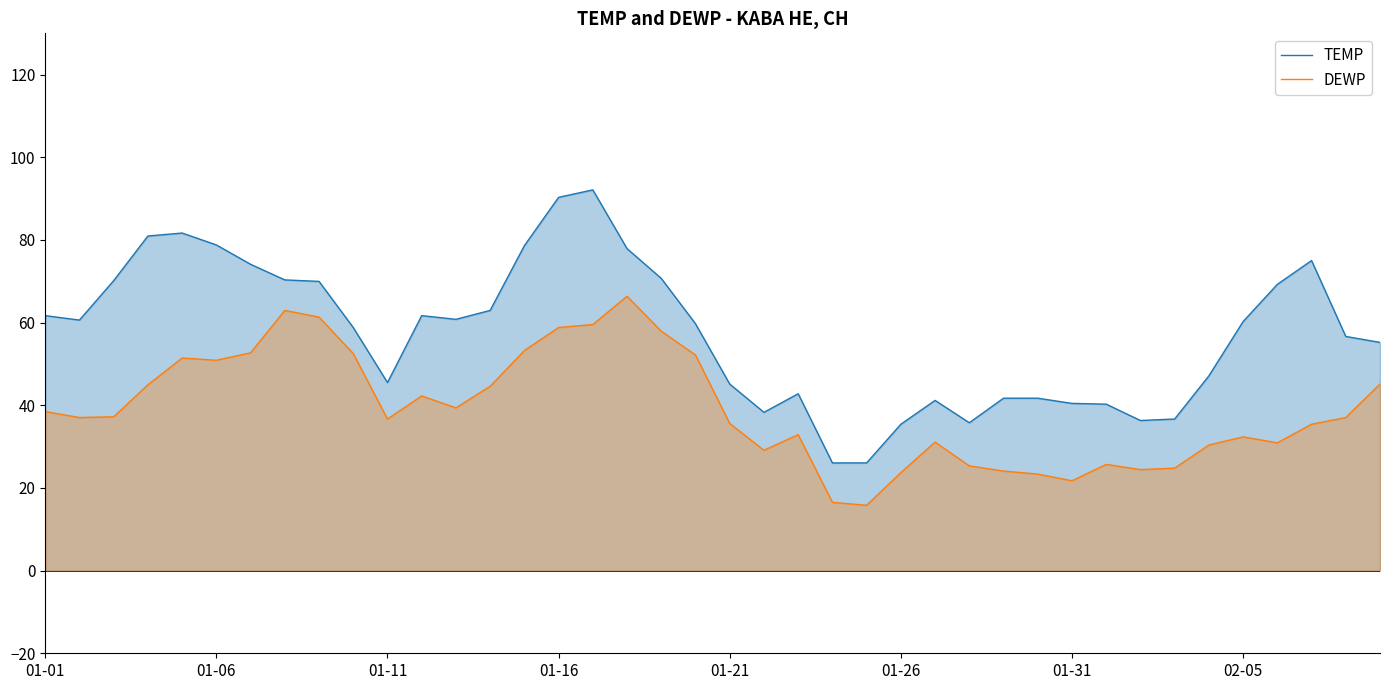

What is the value of the DEWP point at the 24th from the left?

16.5